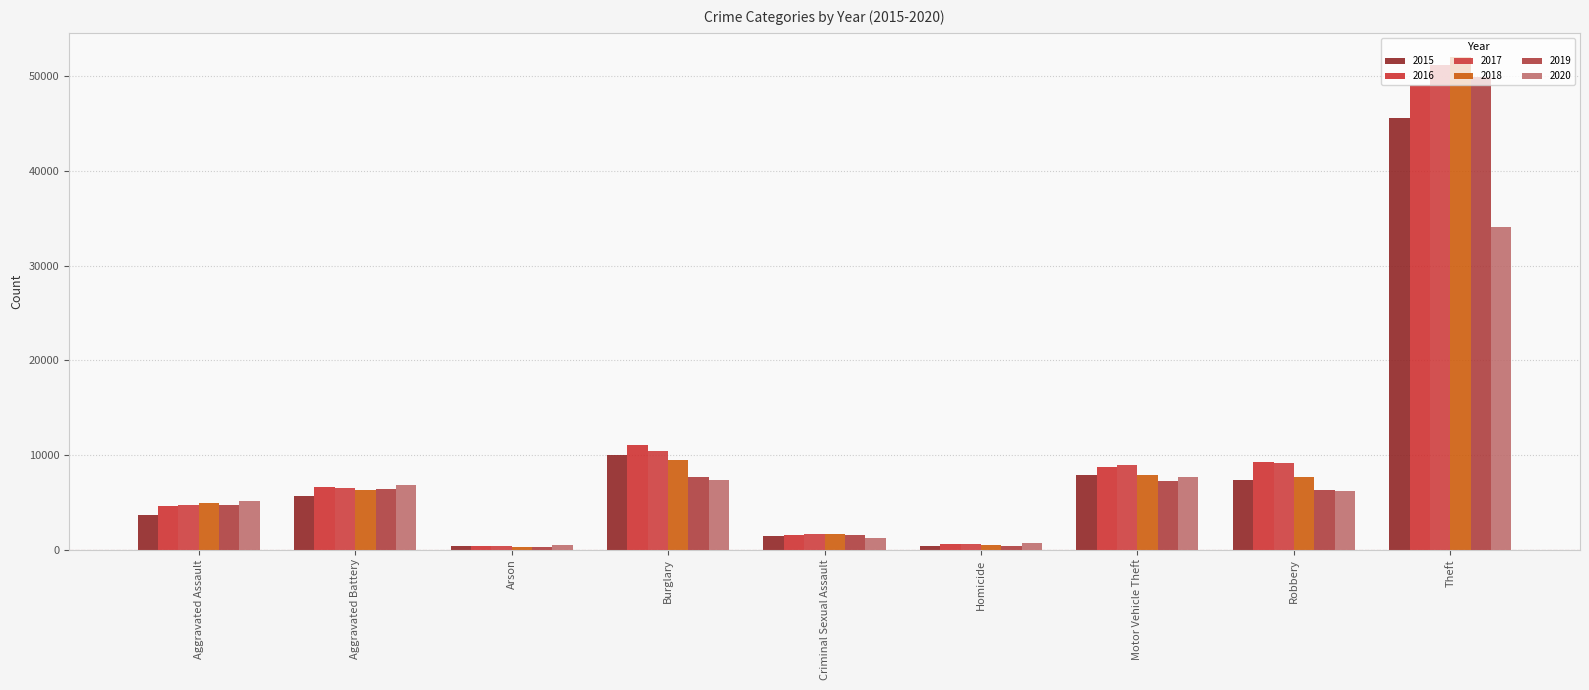

What is the approximate value of 2016 at Burglary?

11038